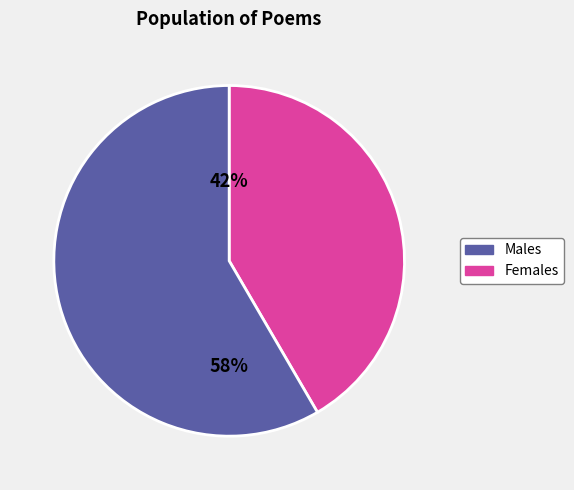

Is there a majority slice in this chart?

Yes